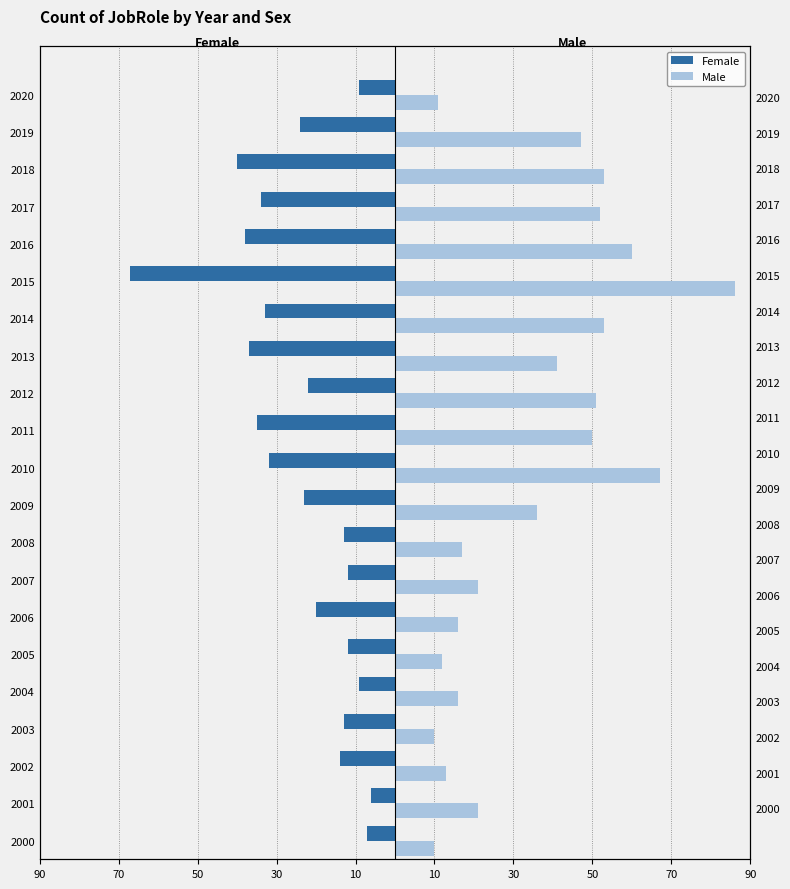

At how many categories does at least one series exceed 62?

2